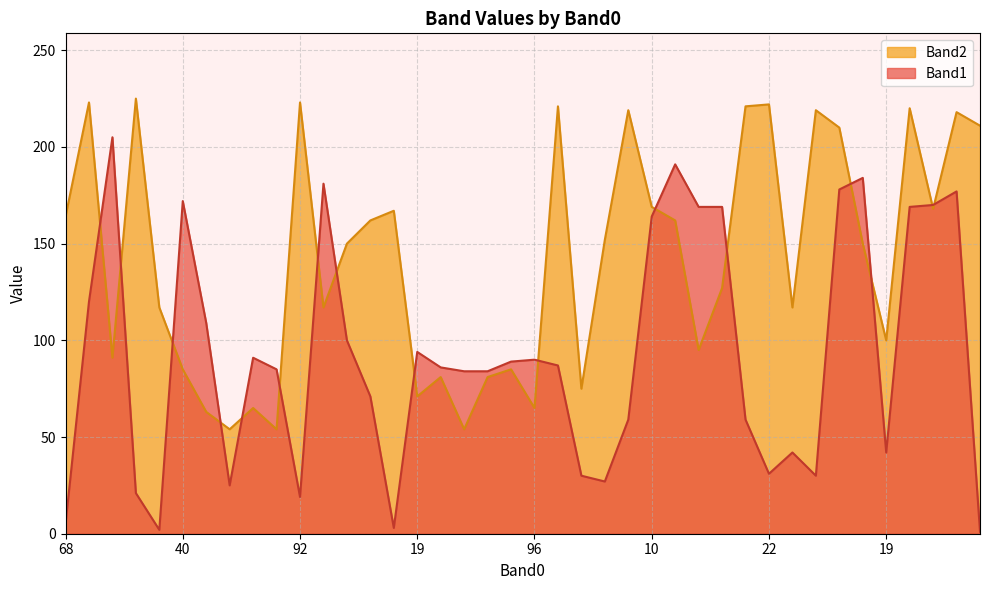

Which series has the largest range (max minus min)?

Band1